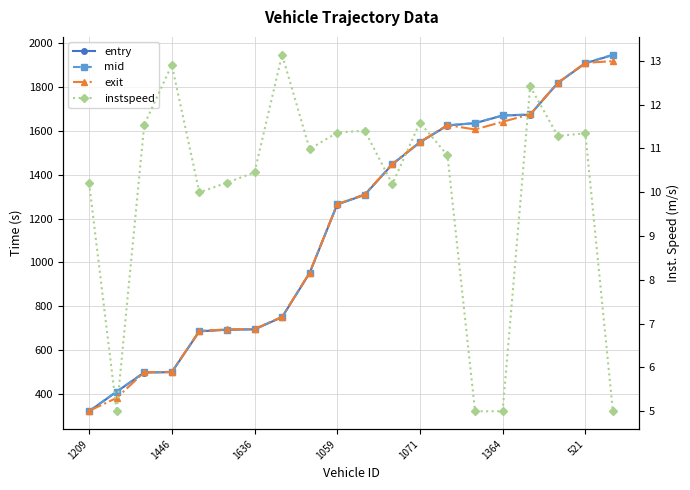

What are all the series names shown in the legend?

entry, mid, exit, instspeed